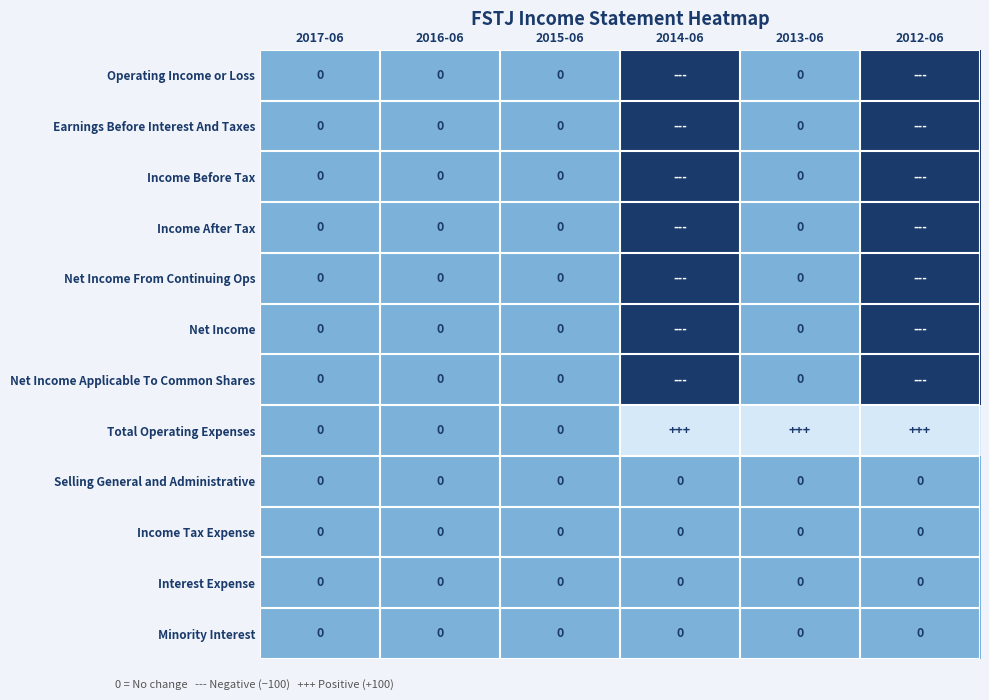

The Earnings Before Interest And Taxes series shows 0 at 2016-06. True or false?

True